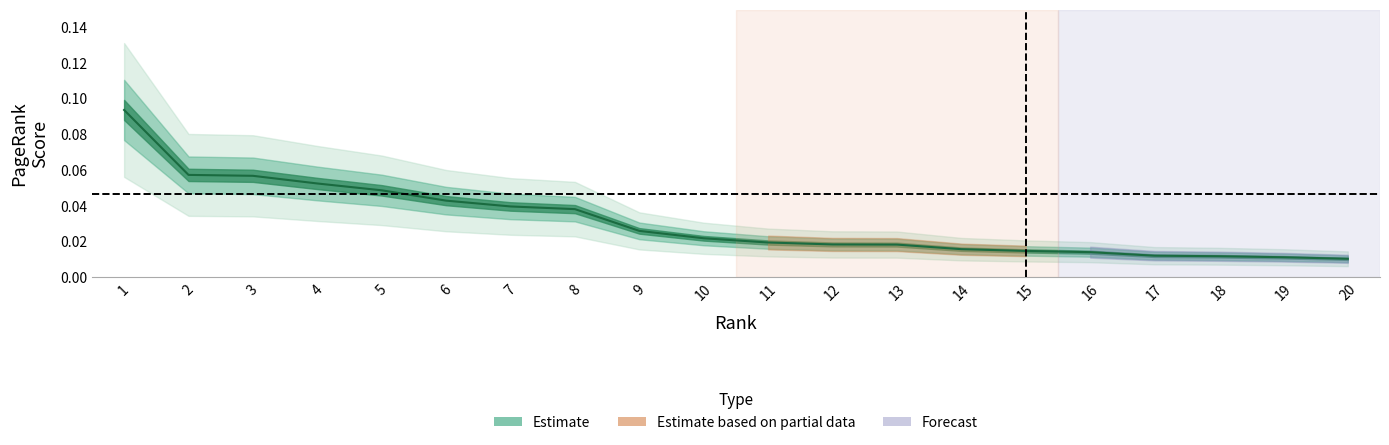

List the labels in order of value, smallest first.

20, 19, 18, 17, 16, 15, 14, 13, 12, 11, 10, 9, 8, 7, 6, 5, 4, 3, 2, 1